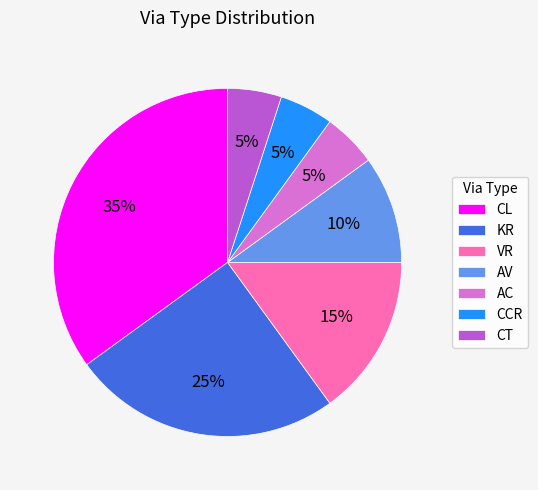

To the nearest percent, what is the average slice percentage?

14%